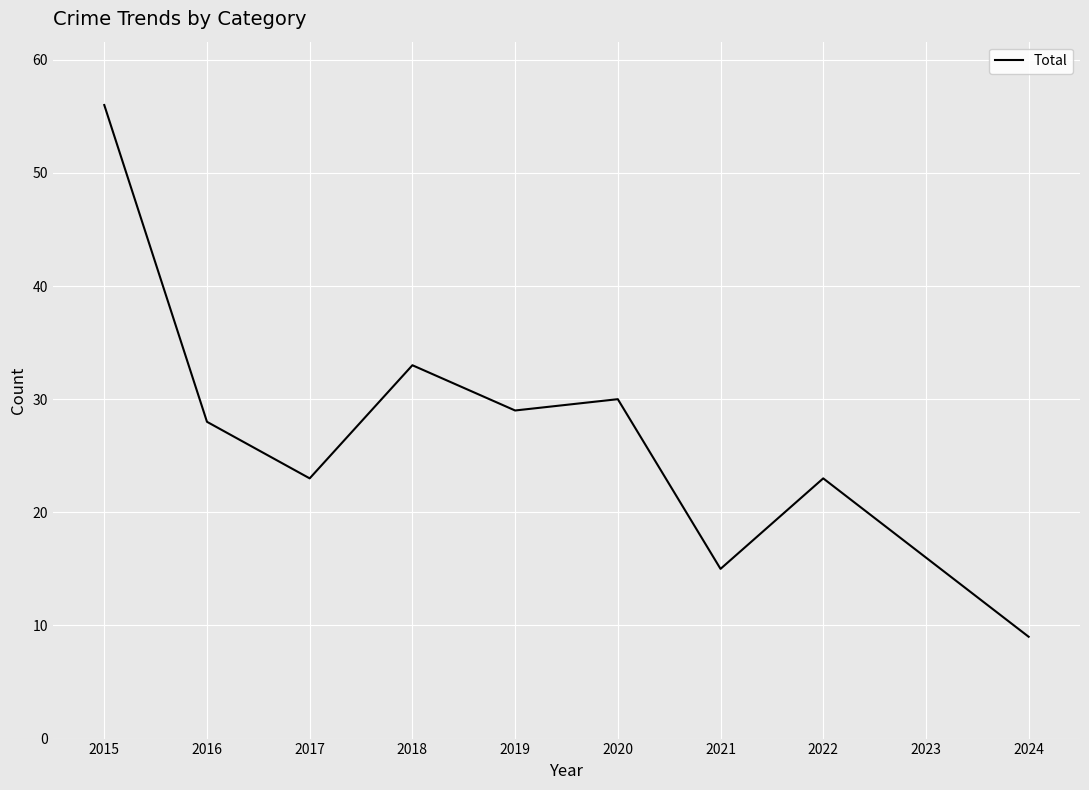

The value at 2015 is 85. True or false?

False